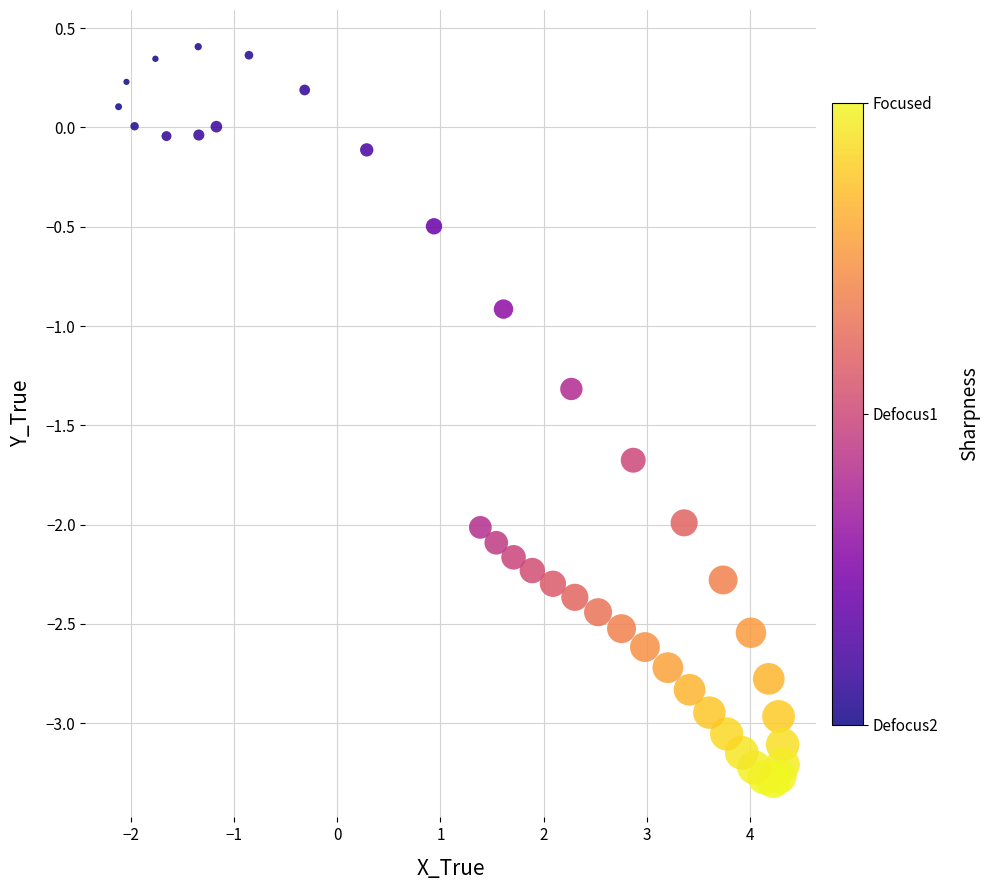

What Y value in the scatter plot is closest to -1?

-0.9